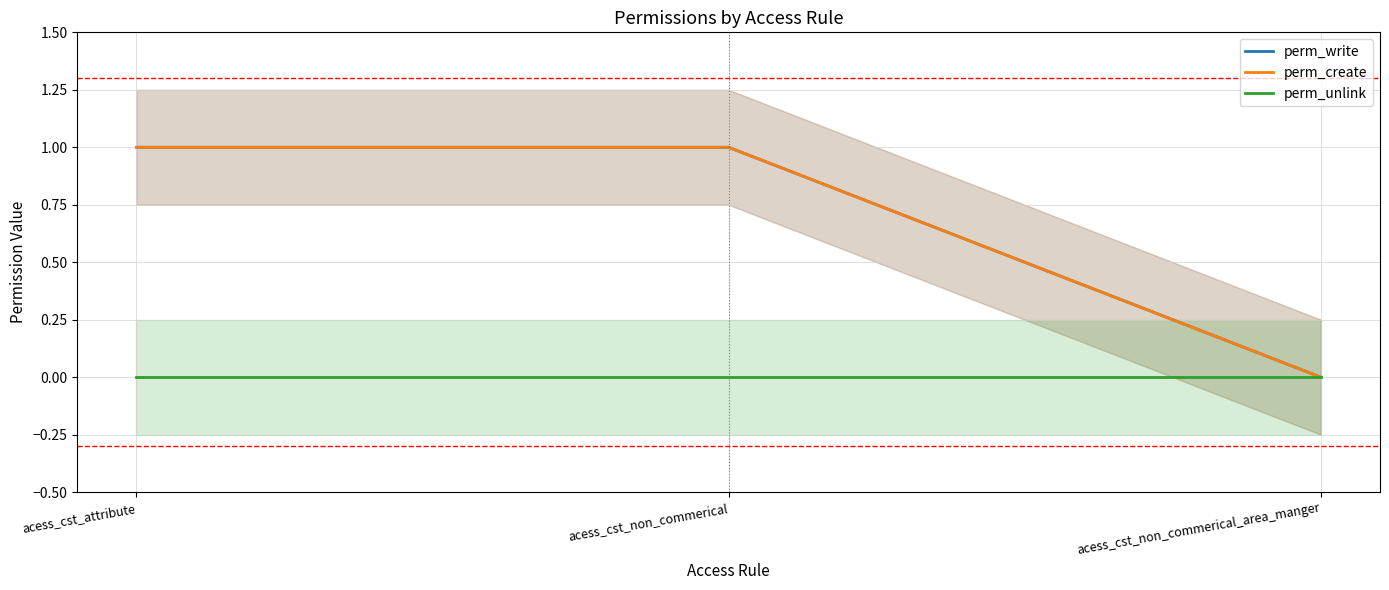

Is the value of perm_create at acess_cst_attribute greater than the value of perm_unlink at acess_cst_attribute?

Yes